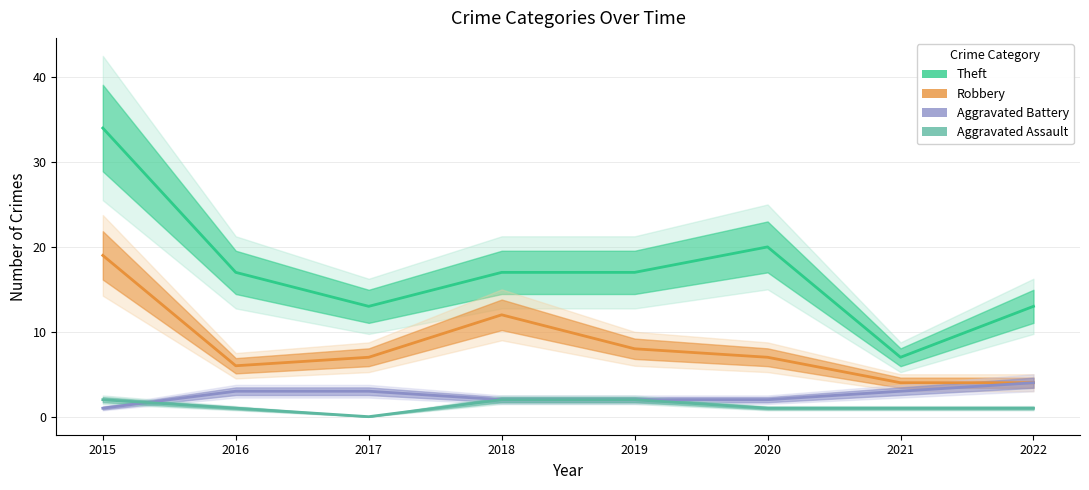

What is the value of the Aggravated Assault point at the 5th from the left?

2